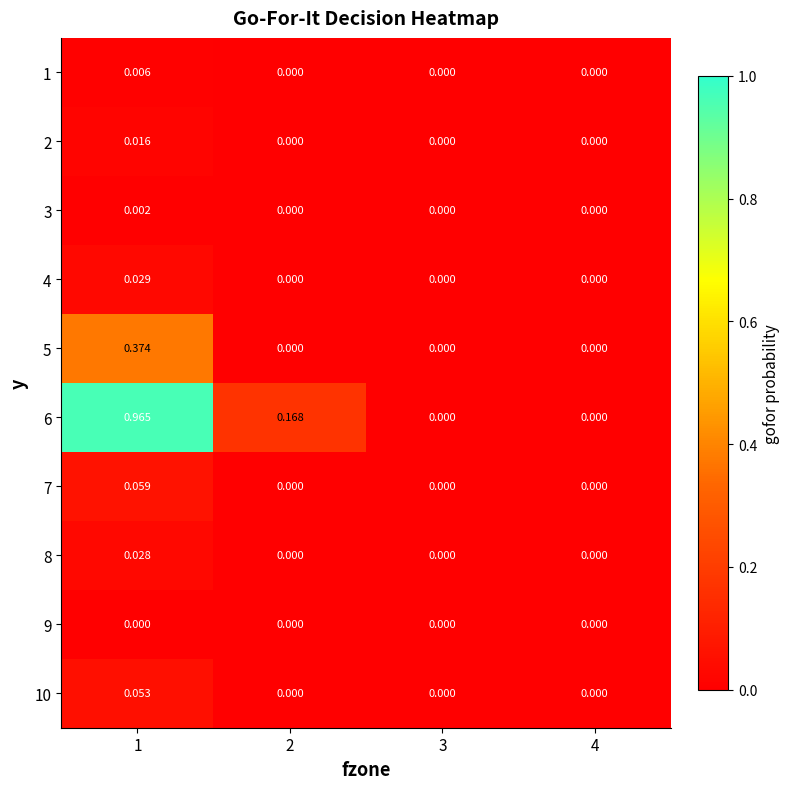

Which series has the largest total across all categories?

6